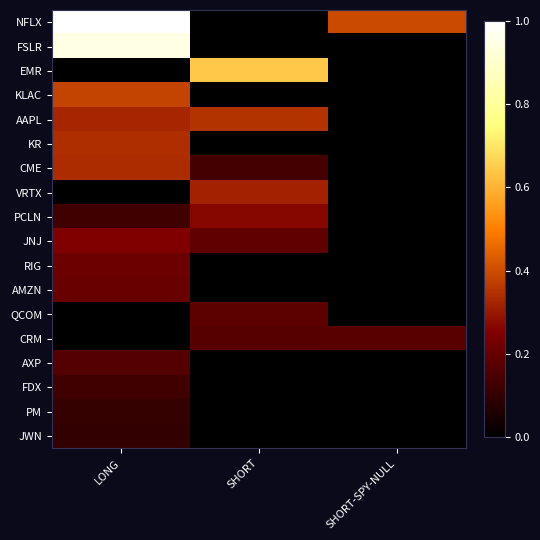

What is the total value across all series at SHORT?

2.3